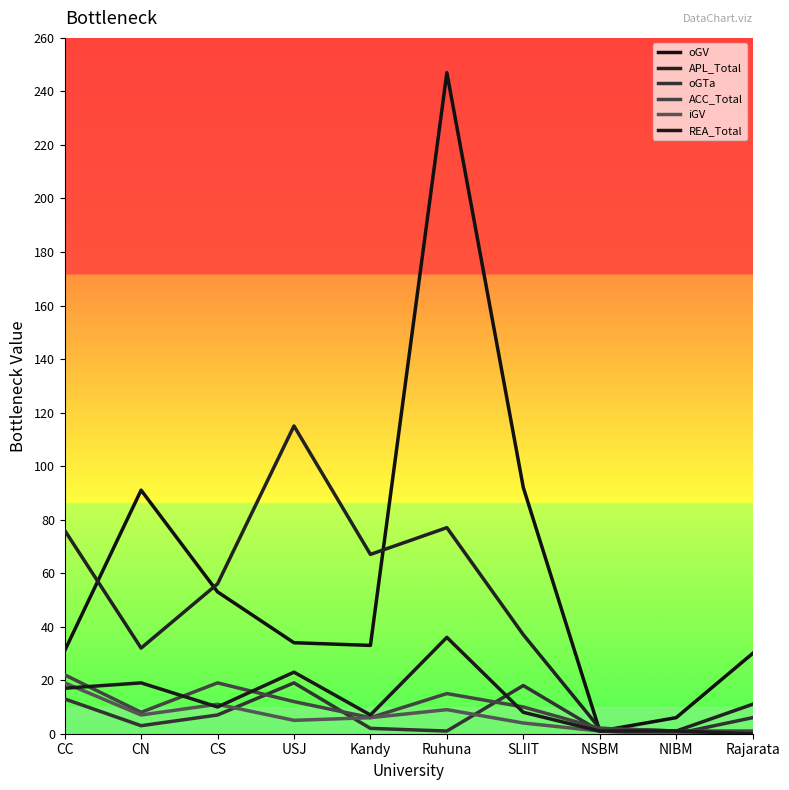

What is the highest value of the oGV series?

247